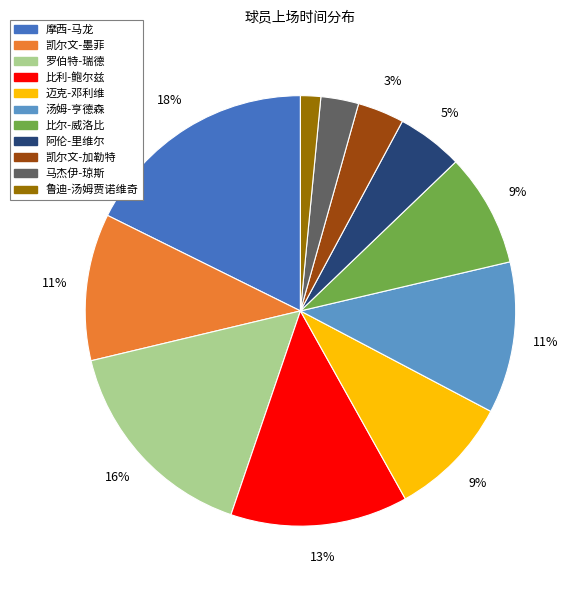

Does 罗伯特-瑞德 represent more than half of the total?

No